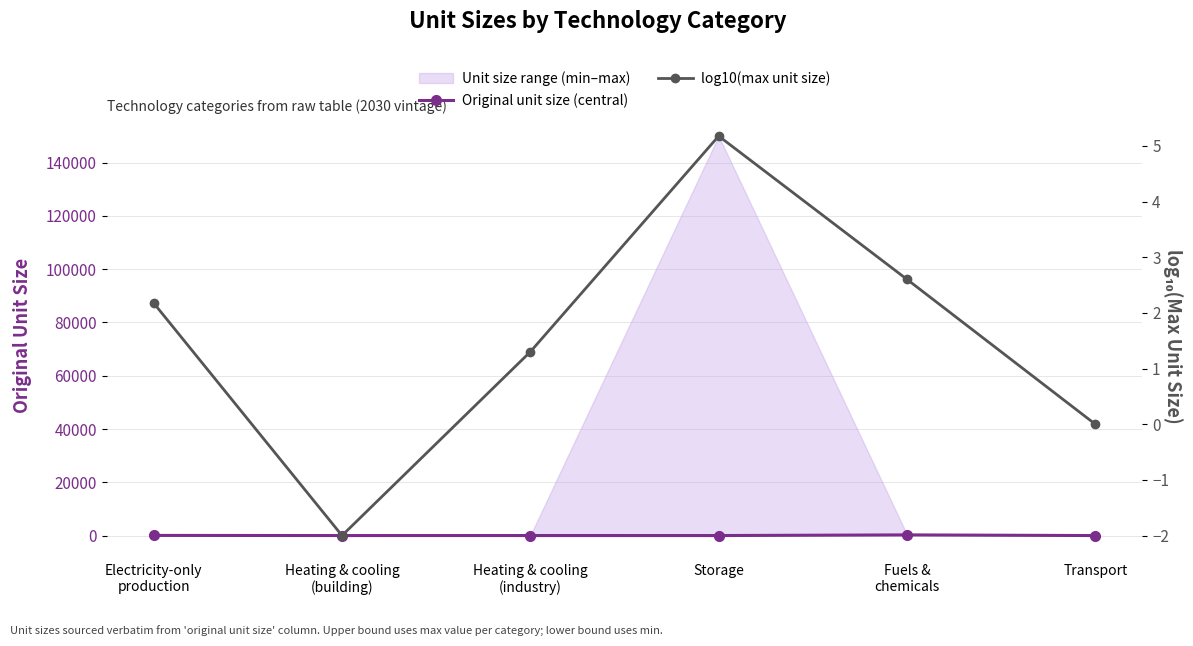

Is the value of log10(max unit size) at Heating & cooling
(industry) greater than the value of Original unit size (central) at Heating & cooling
(building)?

Yes